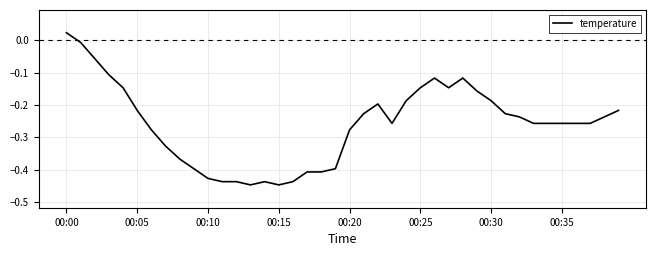

What is the difference between the maximum and minimum values?

0.5